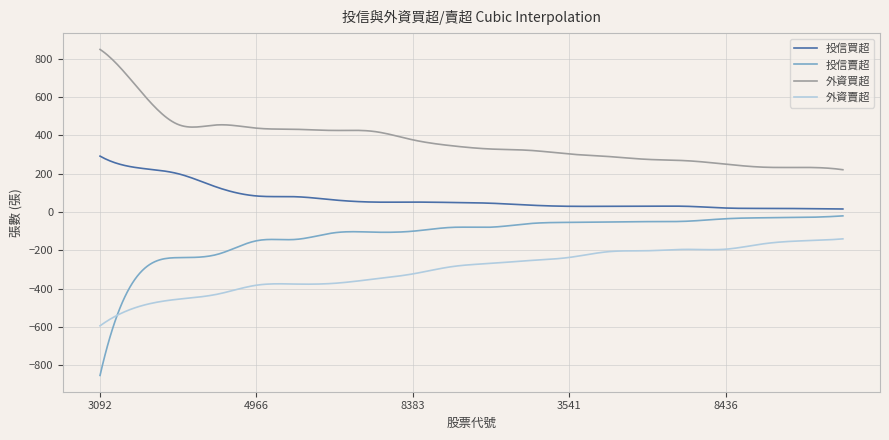

What is the maximum value shown in the chart?

849.0